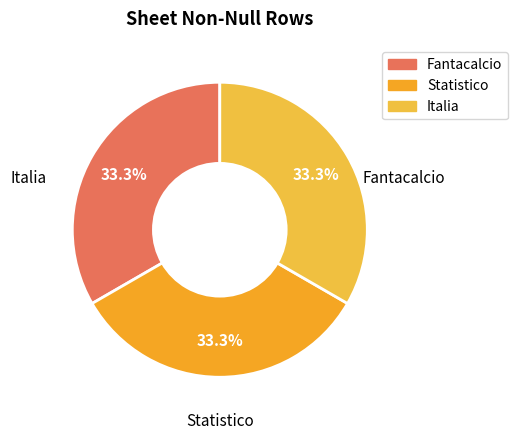

How much of the chart is everything except Italia?

66.7%